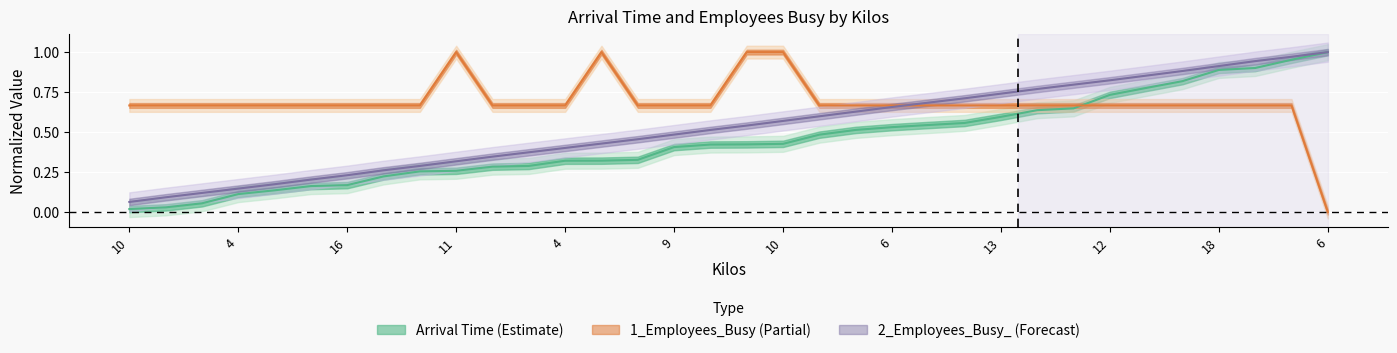

Reading left to right, list all the values displayed in this chart.

Arrival Time: 0.0	0.0	0.1	0.1	0.1	0.2	0.2	0.2	0.3	0.3	0.3	0.3	0.3	0.3	0.3	0.4	0.4	0.4	0.4	0.5	0.5	0.5	0.5	0.6	0.6	0.6	0.6	0.7	0.8	0.8	0.9	0.9	1.0	1.0
1_Employees_Busy: 0.7	0.7	0.7	0.7	0.7	0.7	0.7	0.7	0.7	1.0	0.7	0.7	0.7	1.0	0.7	0.7	0.7	1.0	1.0	0.7	0.7	0.7	0.7	0.7	0.7	0.7	0.7	0.7	0.7	0.7	0.7	0.7	0.7	0.0
2_Employees_Busy_: 0.1	0.1	0.1	0.1	0.2	0.2	0.2	0.3	0.3	0.3	0.3	0.4	0.4	0.4	0.5	0.5	0.5	0.5	0.6	0.6	0.6	0.7	0.7	0.7	0.7	0.8	0.8	0.8	0.9	0.9	0.9	0.9	1.0	1.0